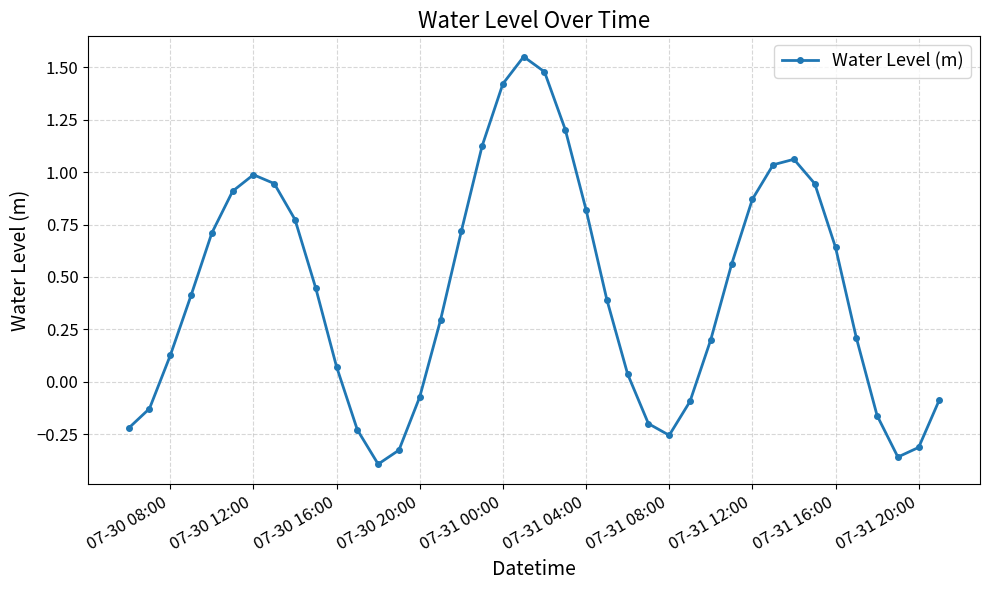

What is the sum of all values?

17.1